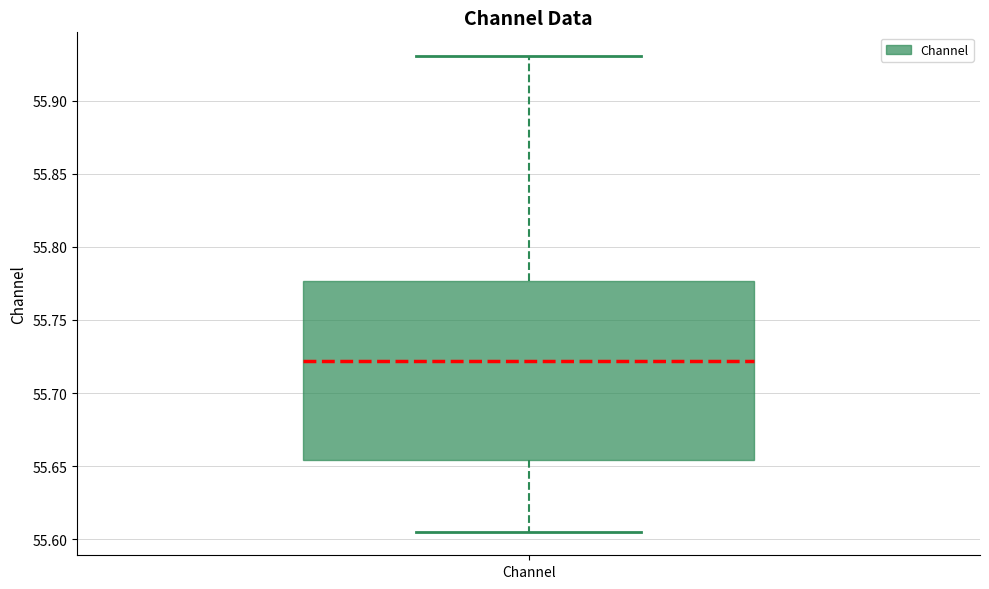

Read this box plot against the y-axis: the position of the median line, the range covered by the box, and the ends of both whiskers. The values are not printed on the chart, so give them approximately, as read against the axis.

median 55.720, box 55.655 to 55.775, whiskers 55.605 to 55.930